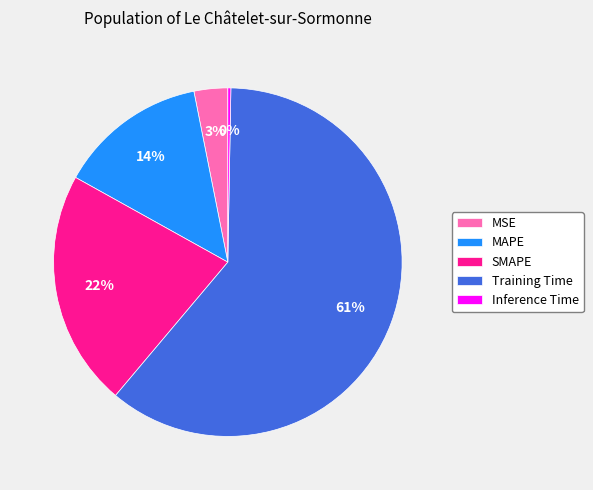

Which slice represents more than half of the pie?

Training Time